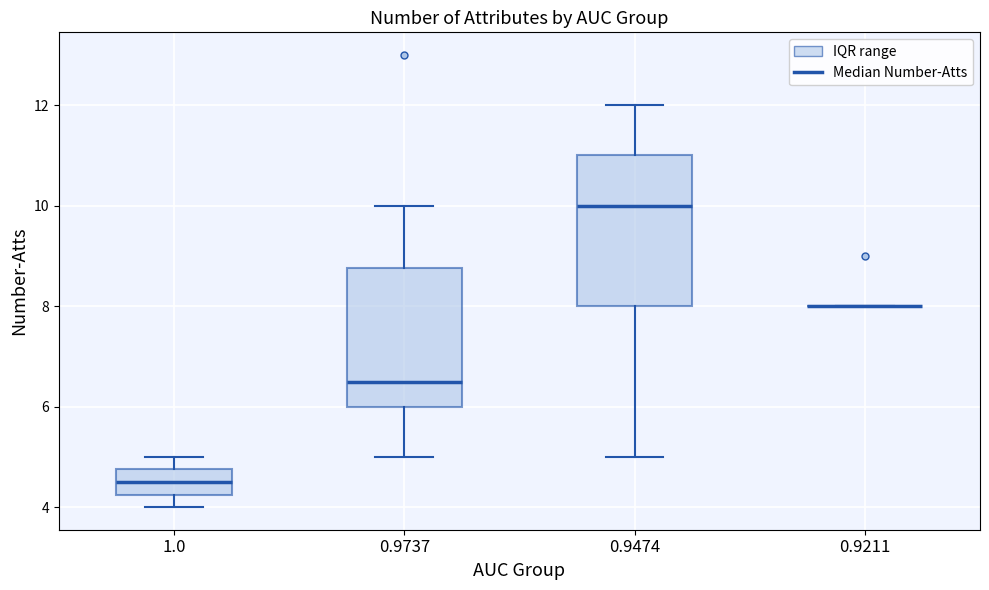

Reading left to right, read every box against the y-axis: the position of its median line, the range the box covers, and the ends of its whiskers. The values are not printed on the chart, so give them approximately, as read against the axis.

1.0: median 4.6, box 4.2 to 4.8, whiskers 4.0 to 5.0
0.9737: median 6.6, box 6.0 to 8.8, whiskers 5.0 to 10.0
0.9474: median 10.0, box 8.0 to 11.0, whiskers 5.0 to 12.0
0.9211: box collapsed to a line at 8.0, whiskers 8.0 to 8.0